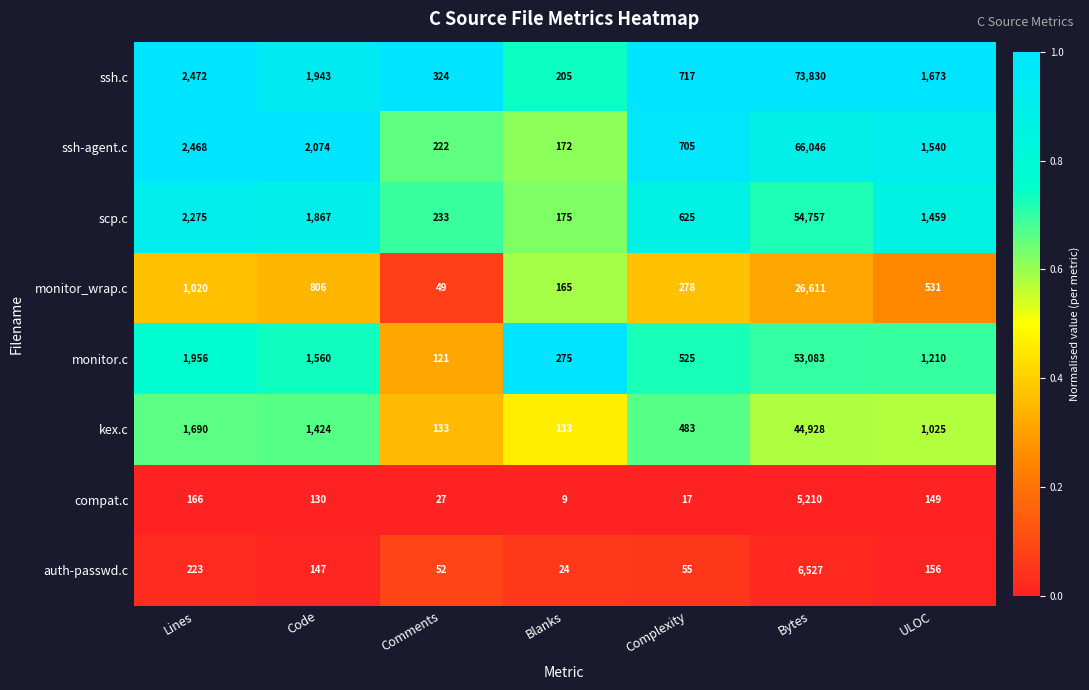

How many distinct data groups are displayed?

8